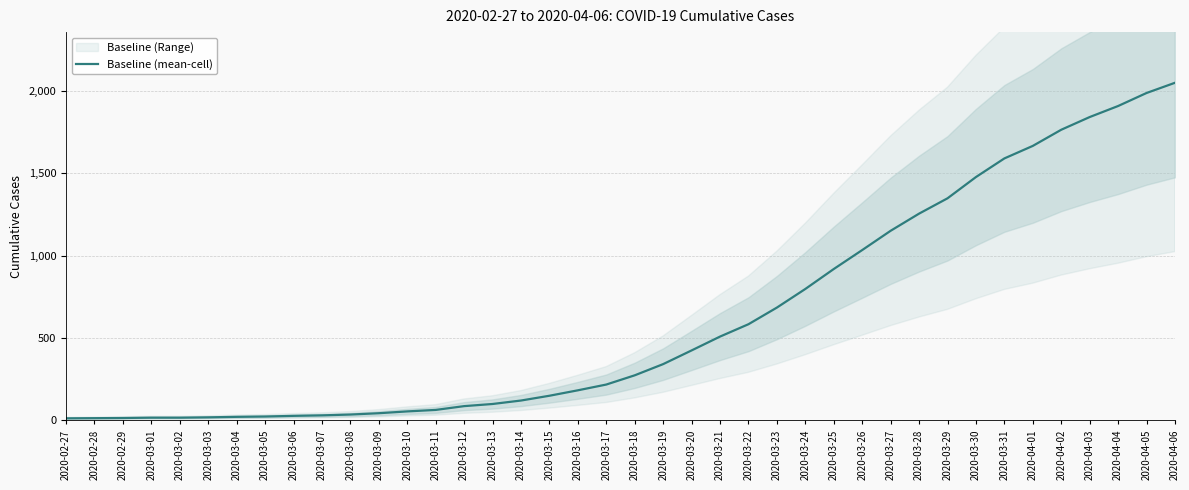

Count the number of categories in the chart.

40